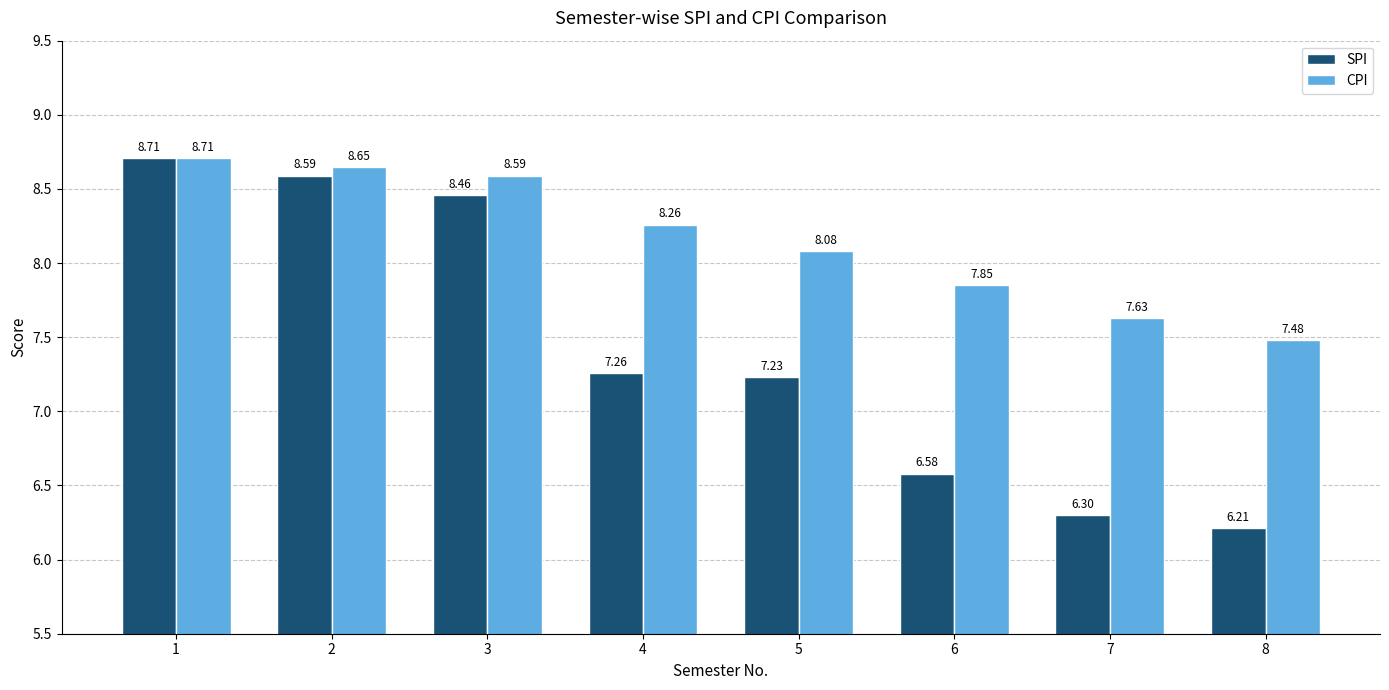

The SPI series shows 4.1 at 1. True or false?

False